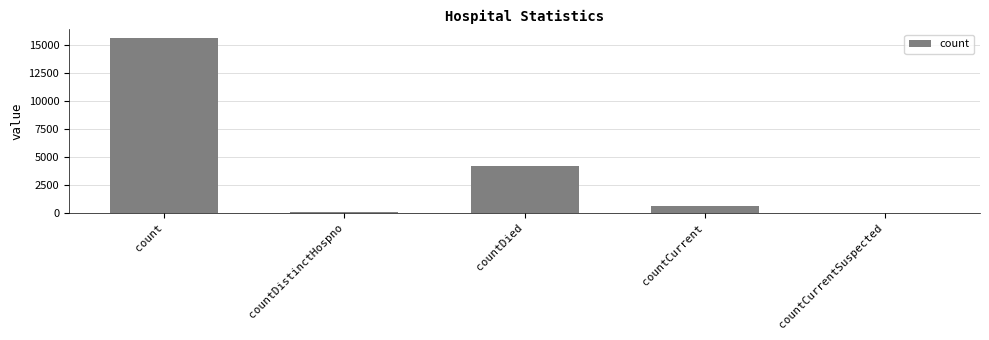

At which label does the data first exceed 616?

count